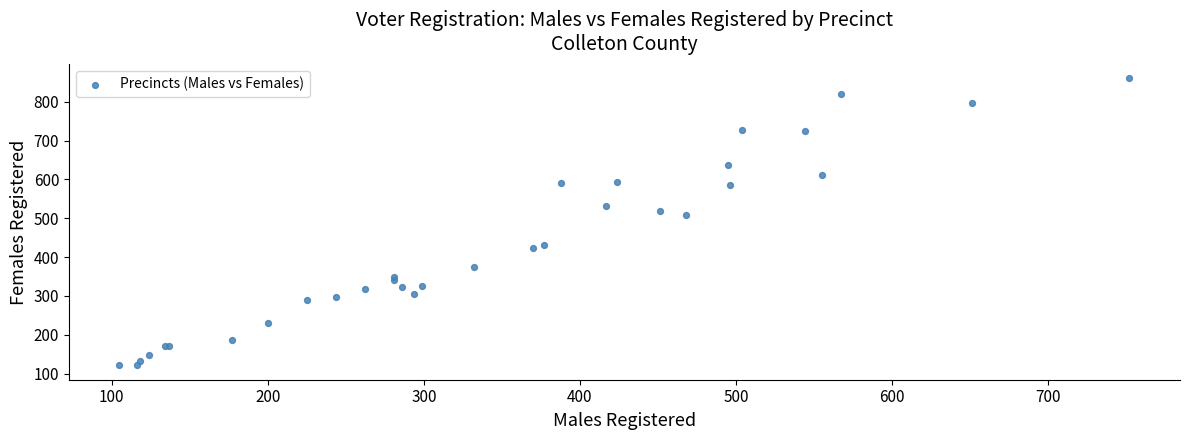

What Y value in the scatter plot is closest to 490?

507